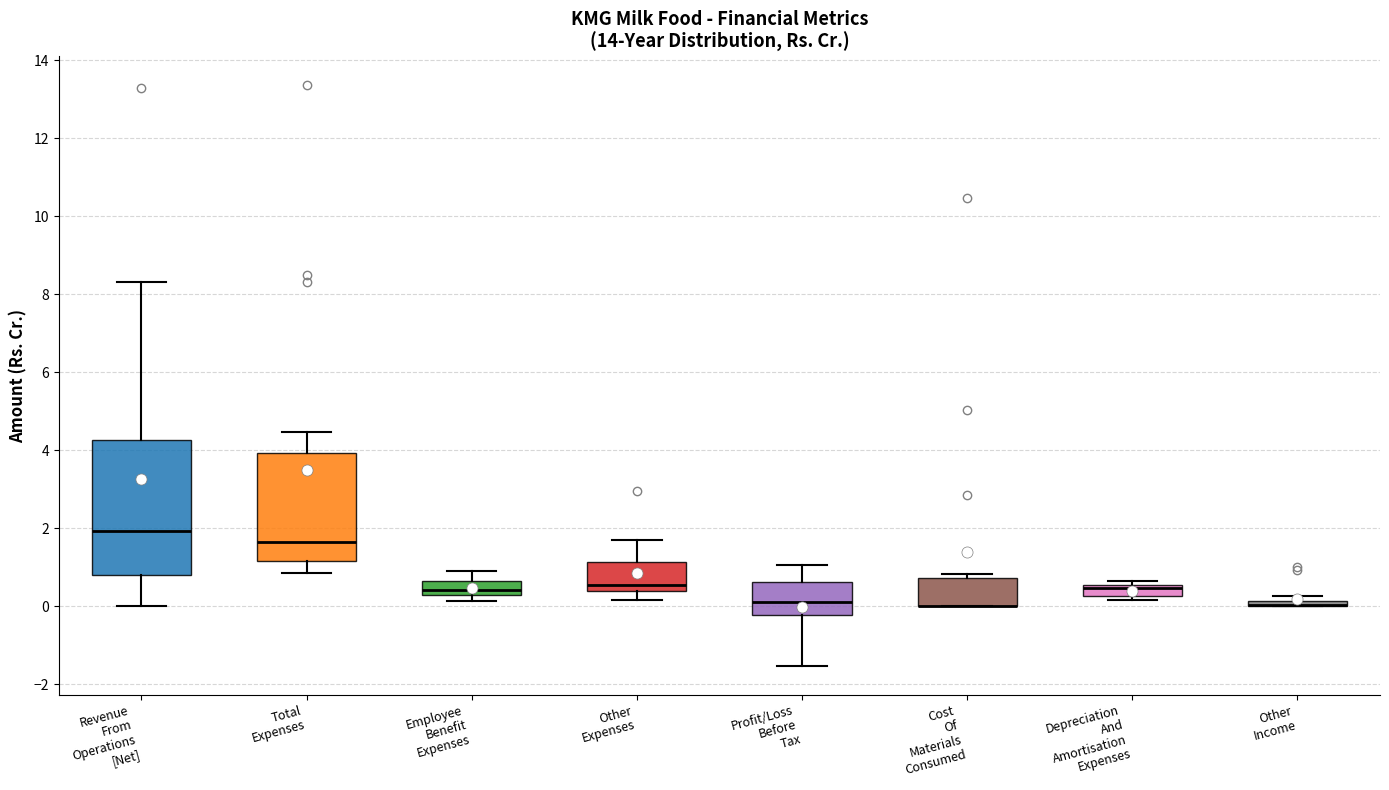

Comparing the boxes themselves (not the whiskers), which one is the tallest?

Revenue From Operations [Net]